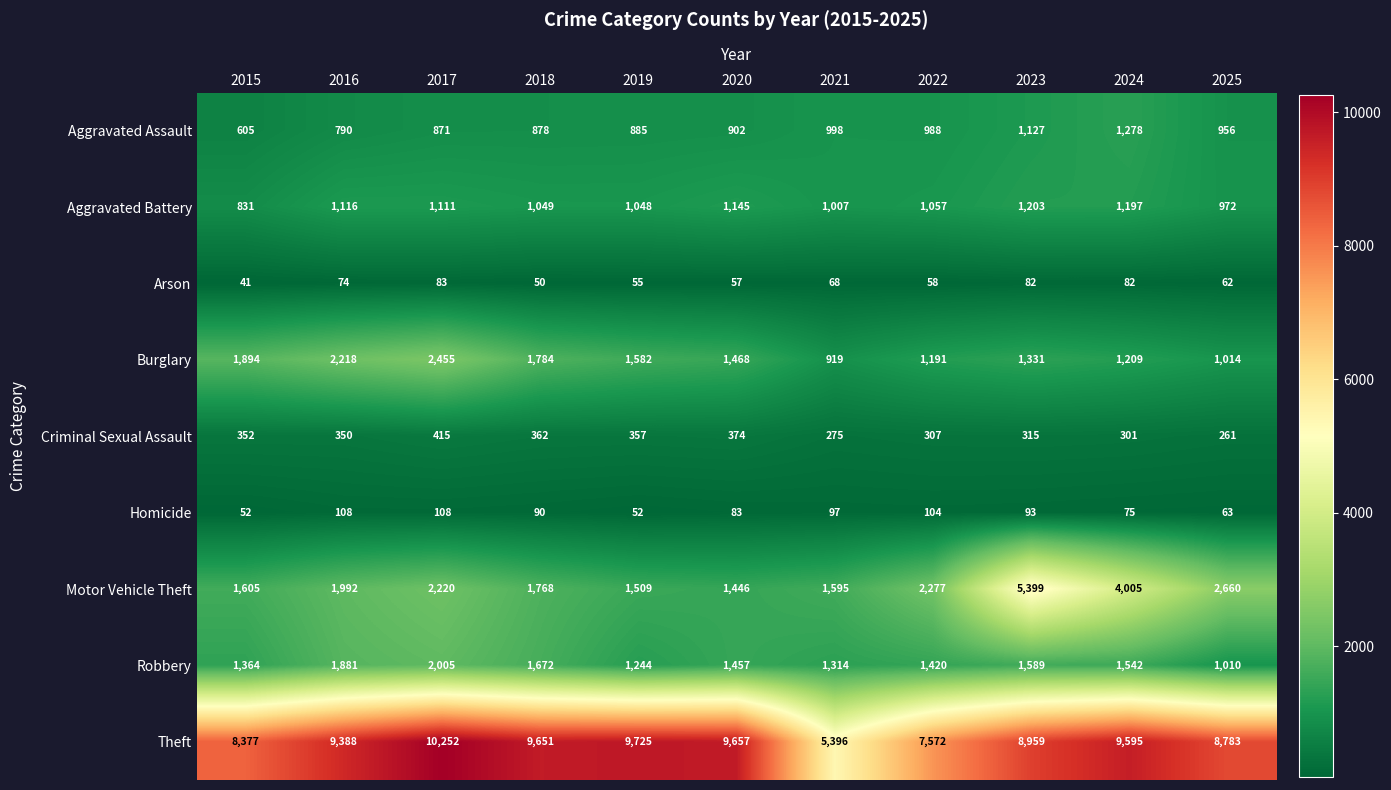

What is the difference between the maximum and second lowest values in the Aggravated Assault series?

488